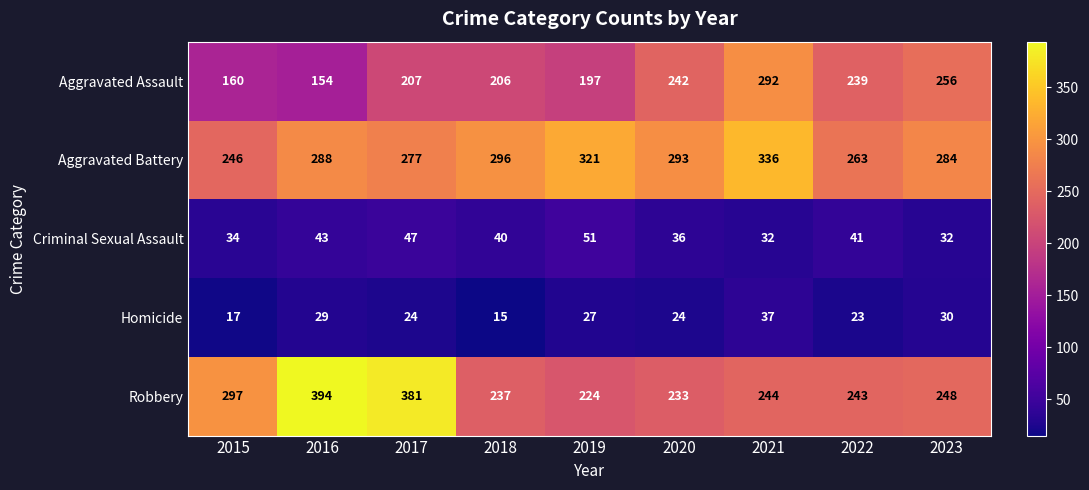

Rank the series at 2015 from highest to lowest value.

Robbery, Aggravated Battery, Aggravated Assault, Criminal Sexual Assault, Homicide